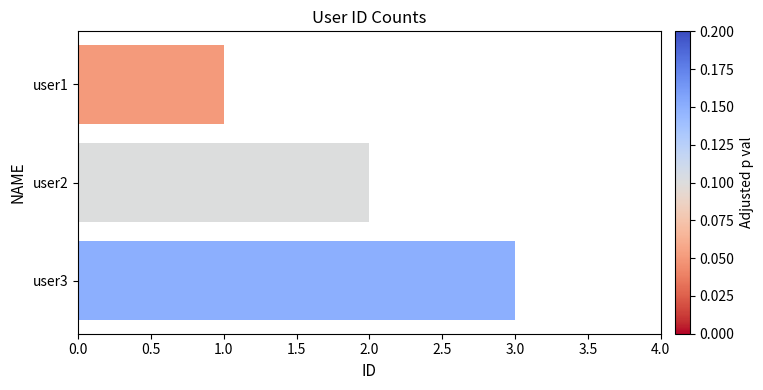

List the labels in order of value, largest first.

user3, user2, user1